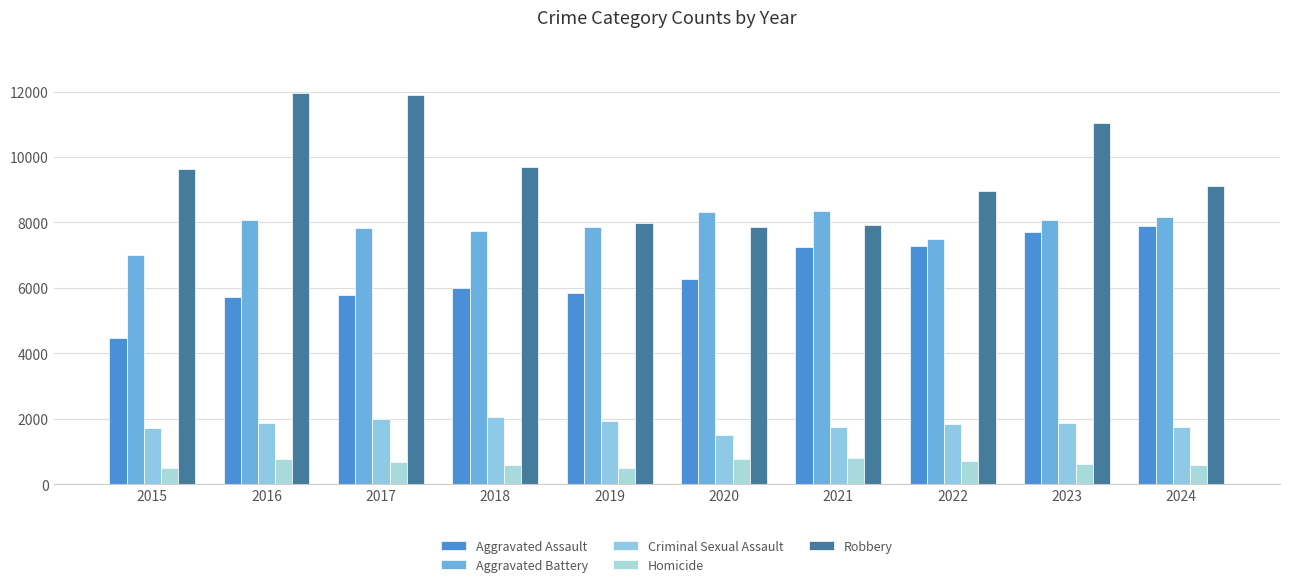

How many bars are there in total?

50